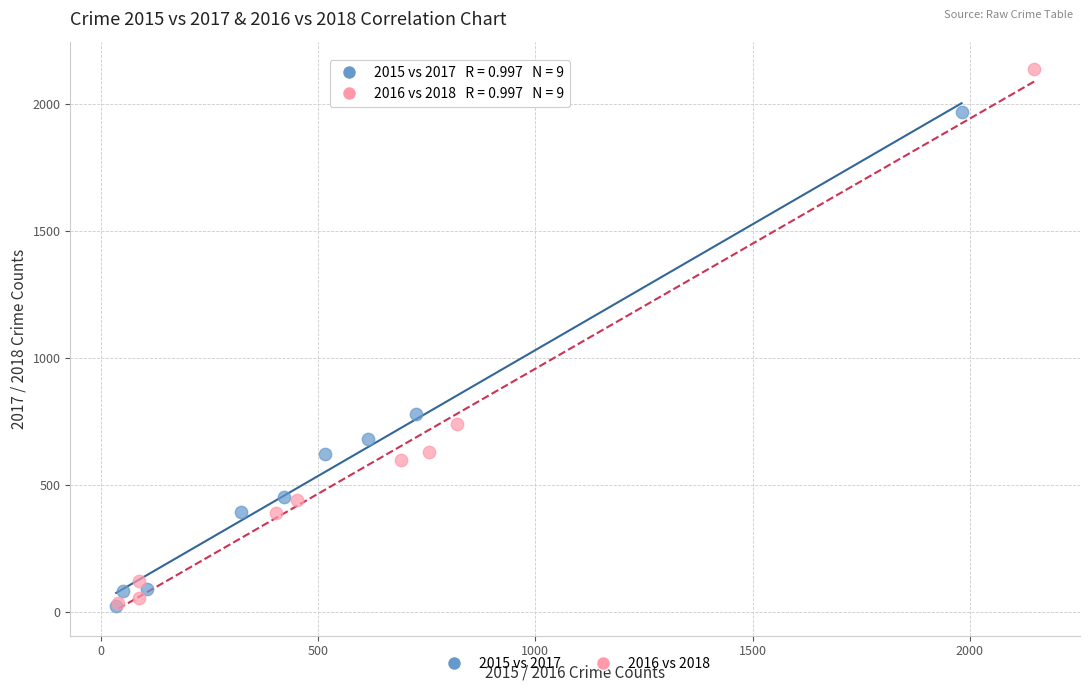

Which series has the widest spread of Y values?

2016 vs 2018